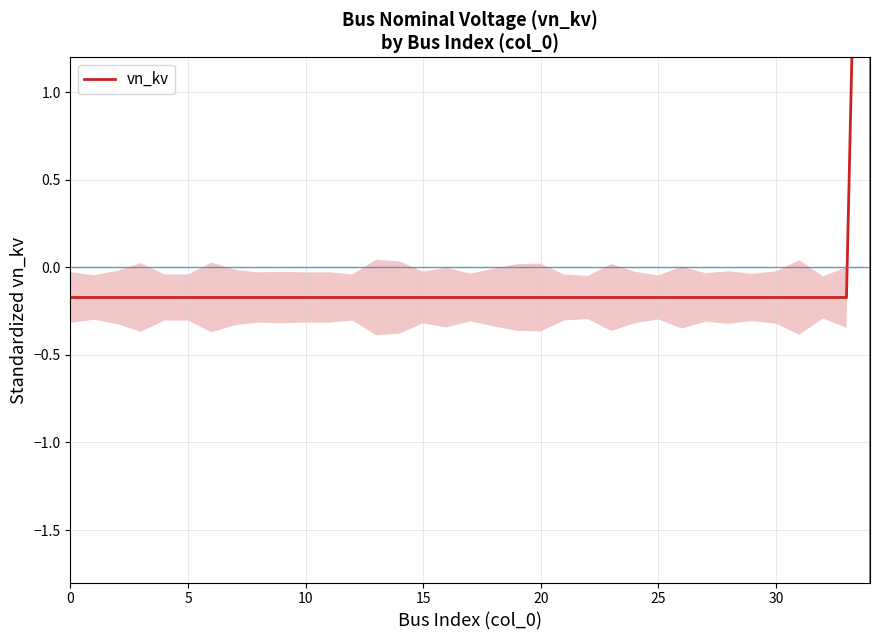

Between 12 and 25, which is larger?

12